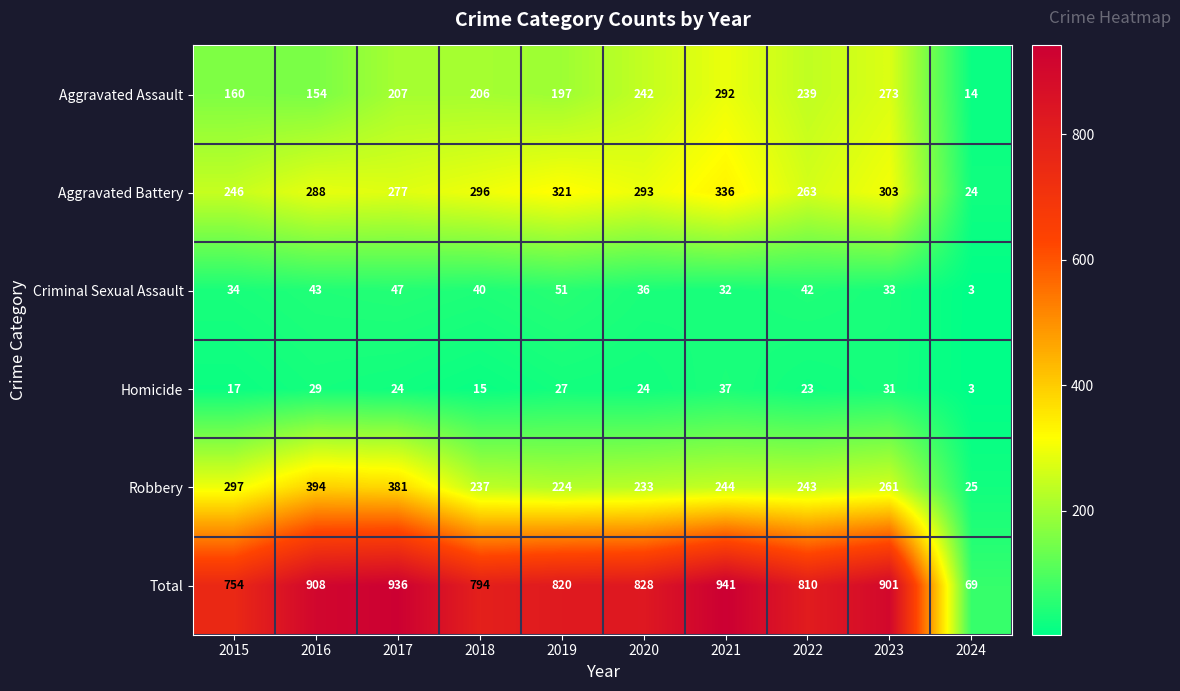

Where does the Homicide series first go above 24?

2016